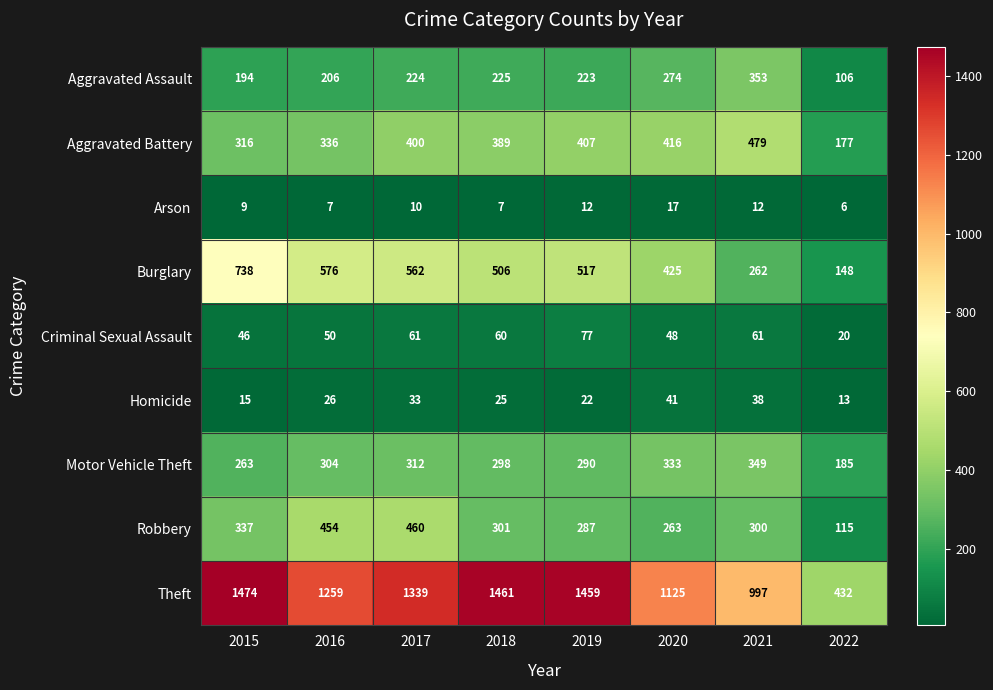

List the series in order of their peak value, lowest first.

Arson, Homicide, Criminal Sexual Assault, Motor Vehicle Theft, Aggravated Assault, Robbery, Aggravated Battery, Burglary, Theft